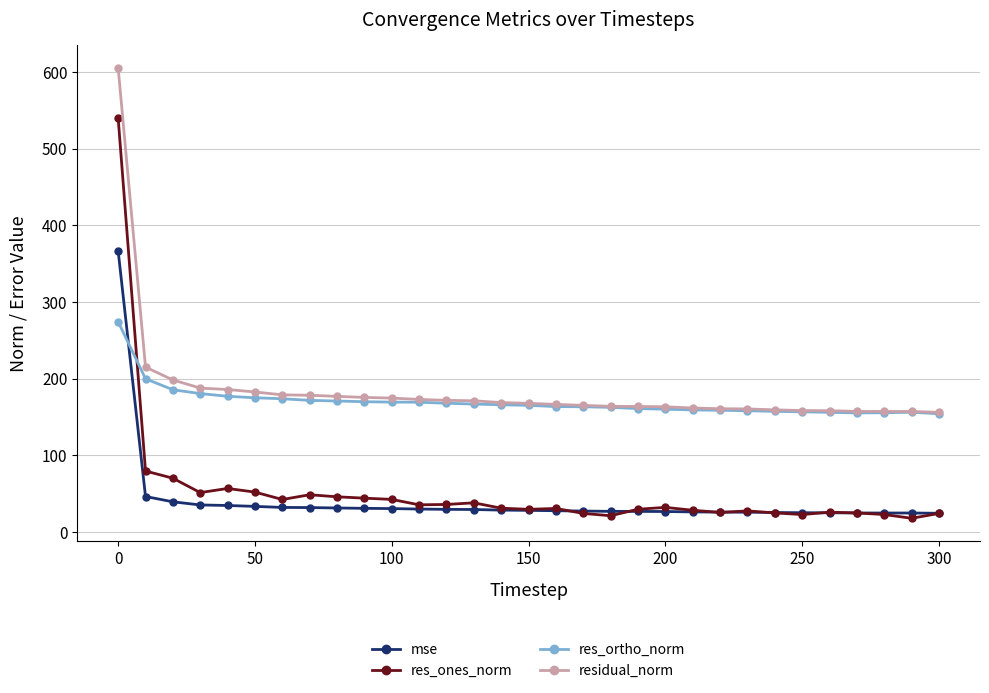

True or false: res_ones_norm and residual_norm intersect in this chart.

False